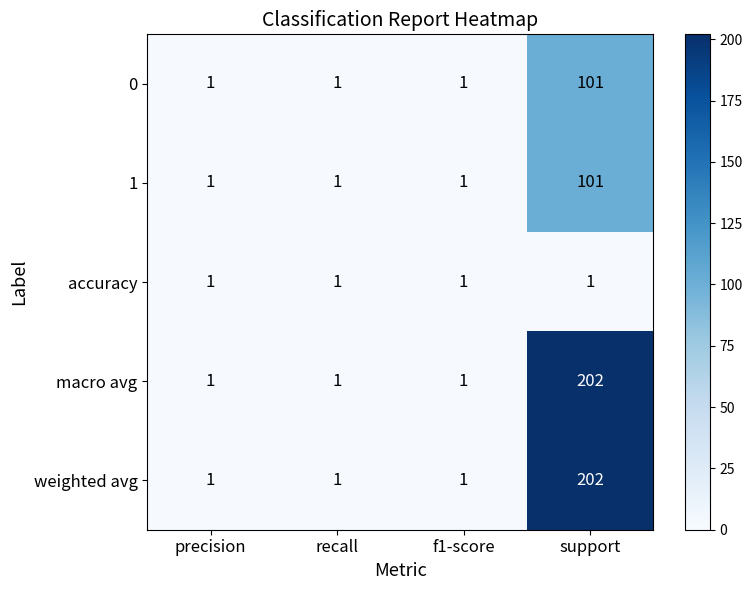

What is the average value of the macro avg series?

51